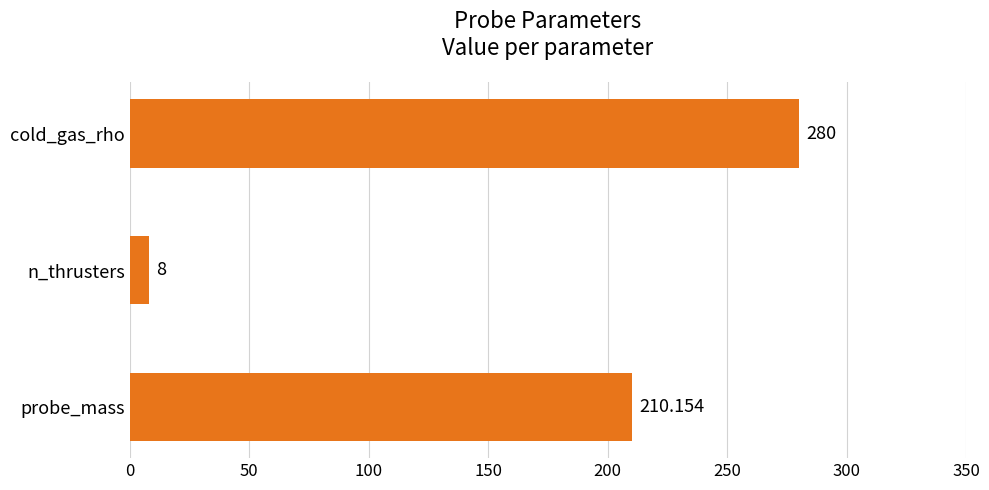

Where is the data nearest to the value 144?

probe_mass